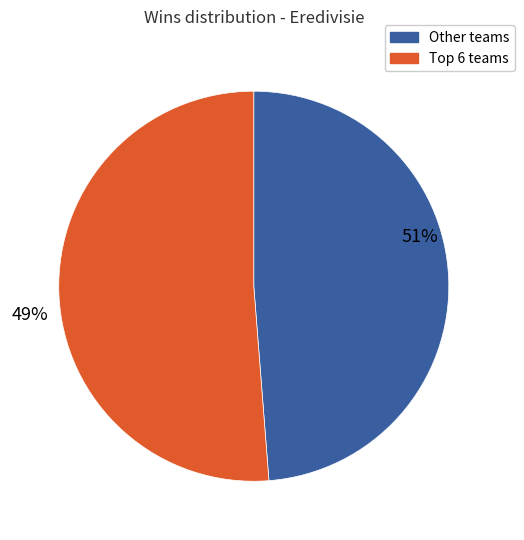

The Vitesse slice represents 14% of the pie. True or false?

False